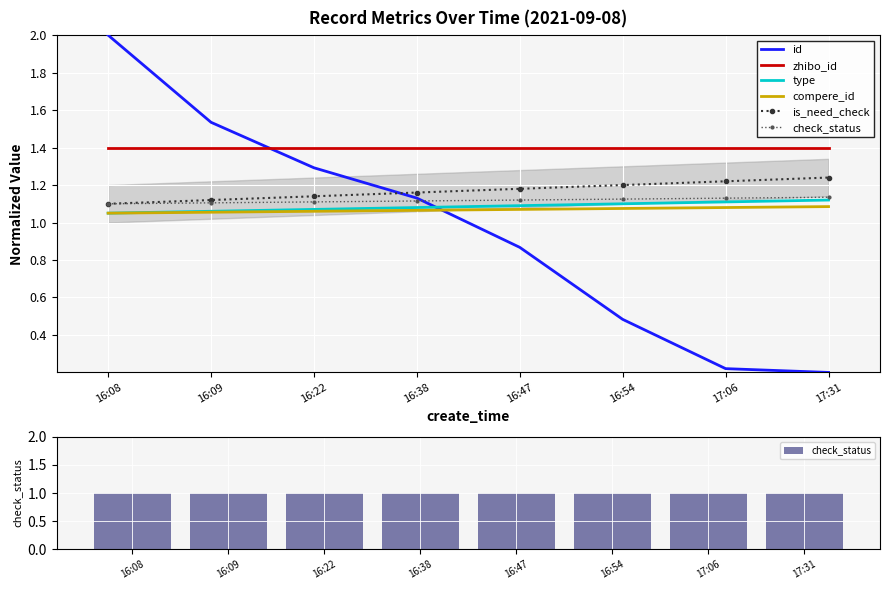

How many distinct data groups are displayed?

6